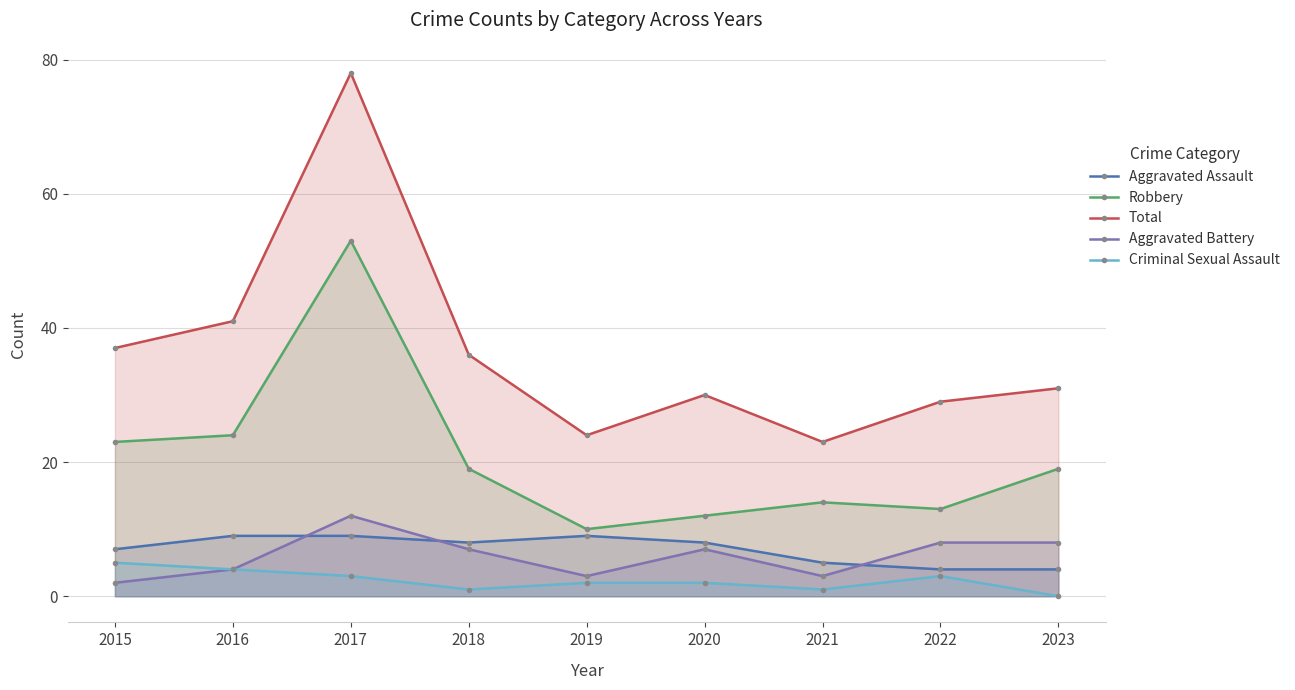

What is the value of the Total point at the 6th from the left?

30